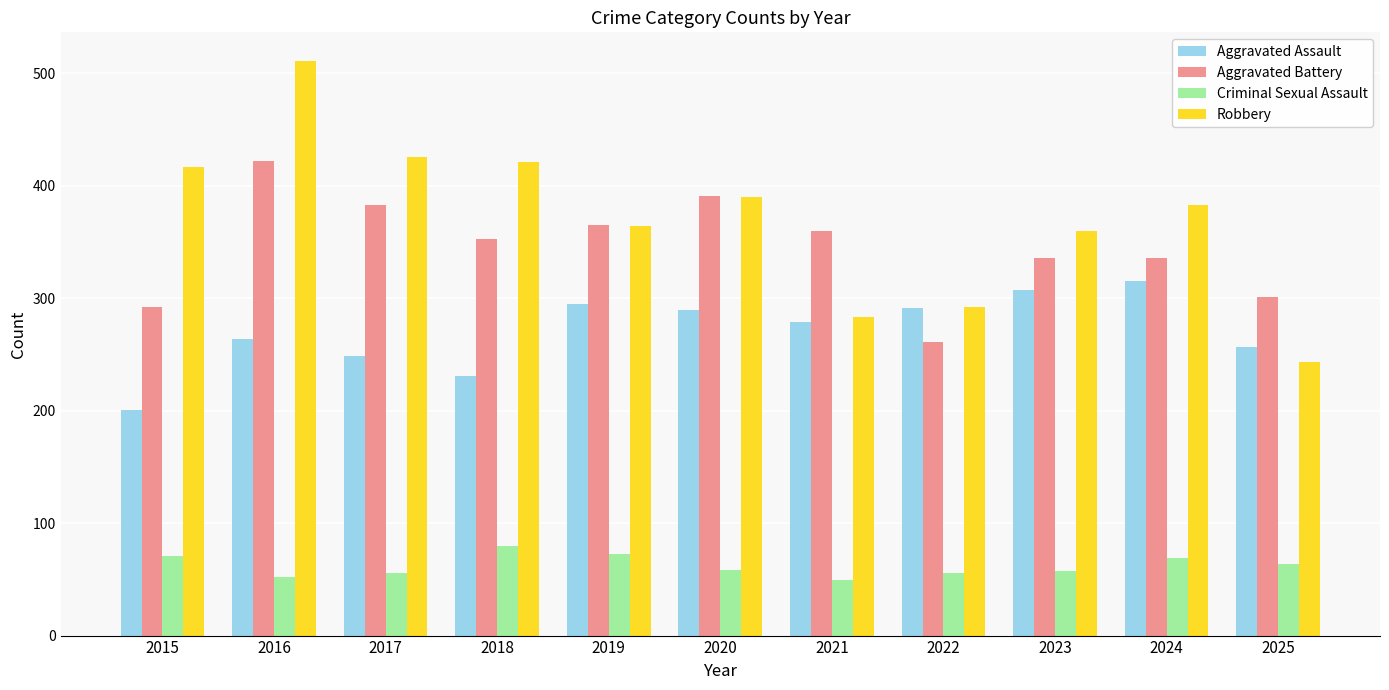

How many bars are there in each group?

4